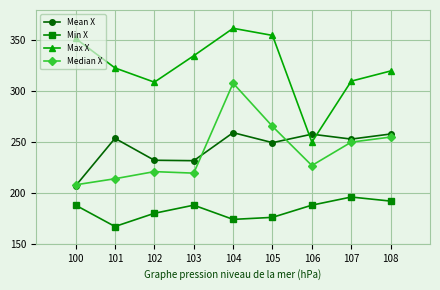

What is the sum of the Mean X values at 108 and 103?

489.8